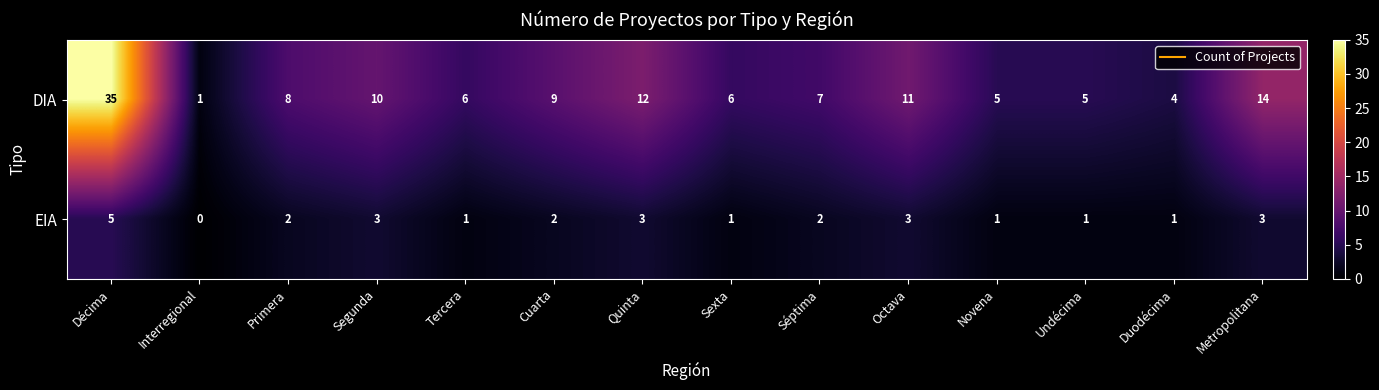

Where does the EIA series first go above 2?

Décima